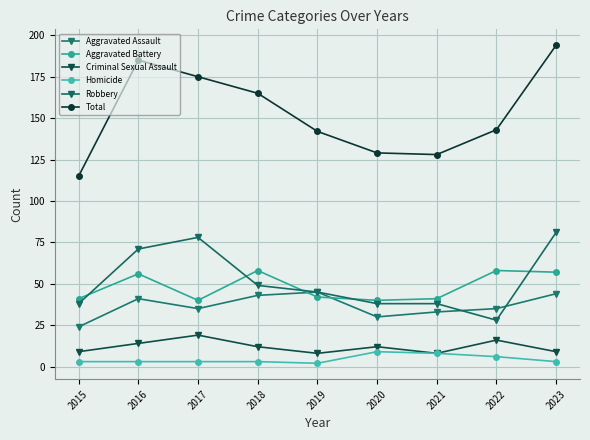

Is the value of Robbery at 2022 greater than the value of Homicide at 2019?

Yes